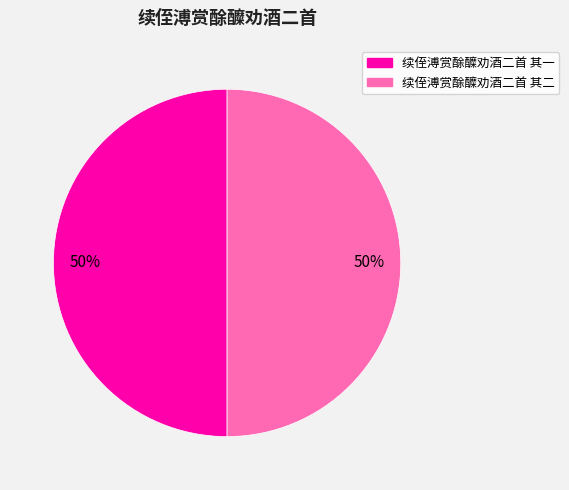

What is the ratio of the value at 续侄溥赏酴醾劝酒二首 其一 to the value at 续侄溥赏酴醾劝酒二首 其二?

1.0